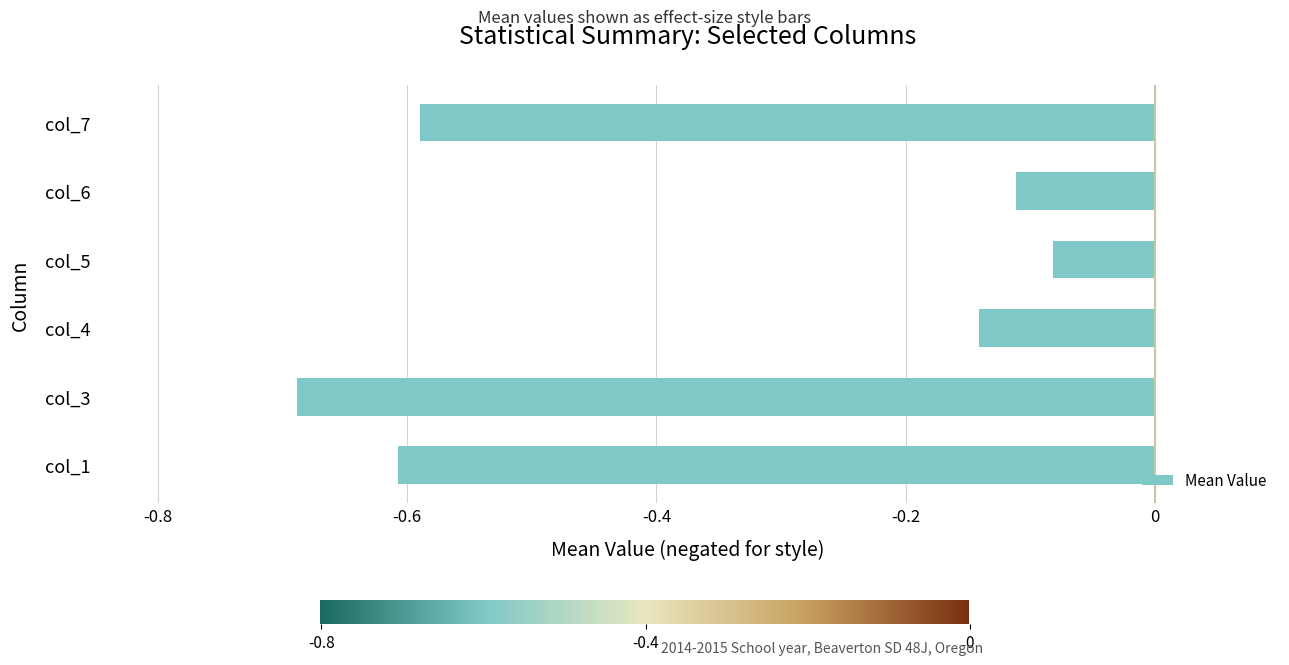

Between col_4 and col_7, which is larger?

col_4